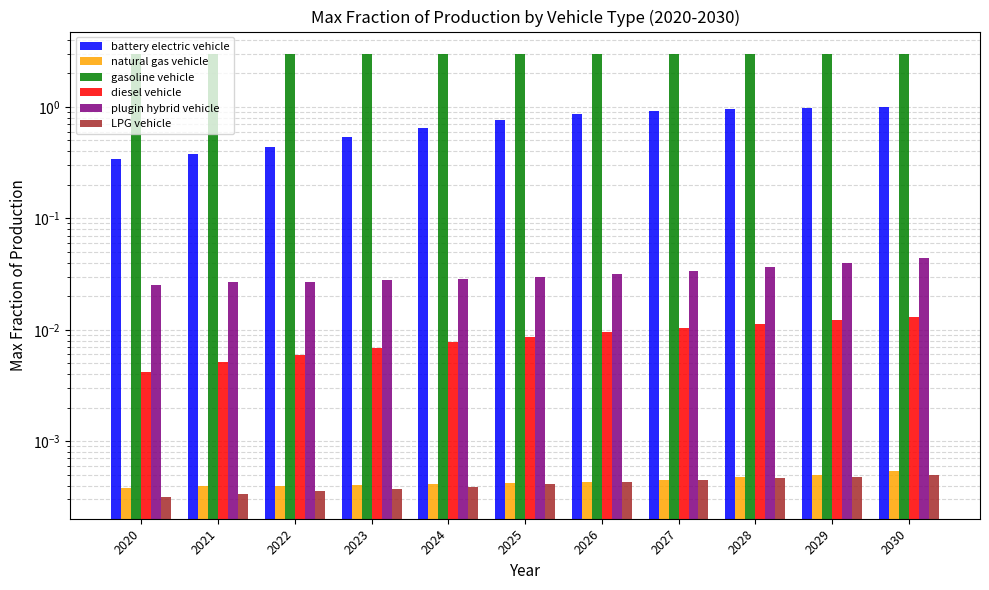

Rank the series by their maximum value, from highest to lowest.

gasoline vehicle, battery electric vehicle, plugin hybrid vehicle, diesel vehicle, natural gas vehicle, LPG vehicle